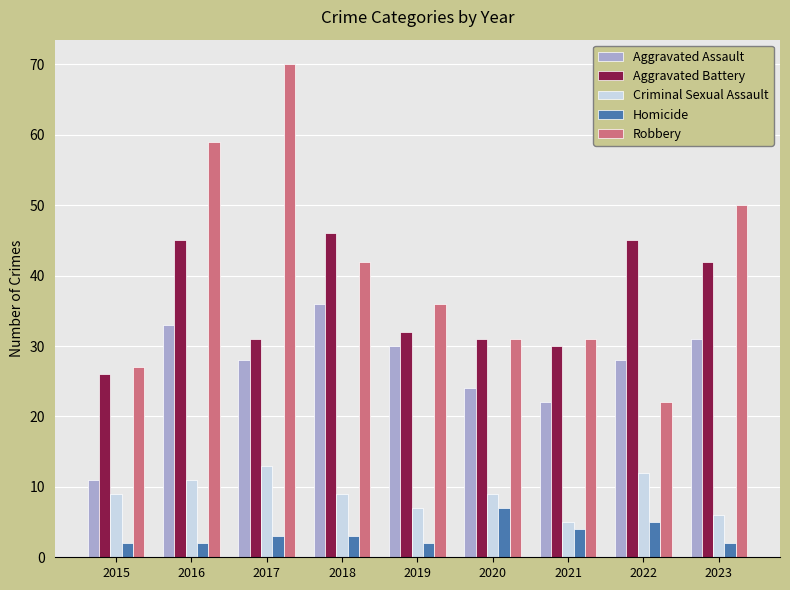

What is the maximum value for Criminal Sexual Assault?

13